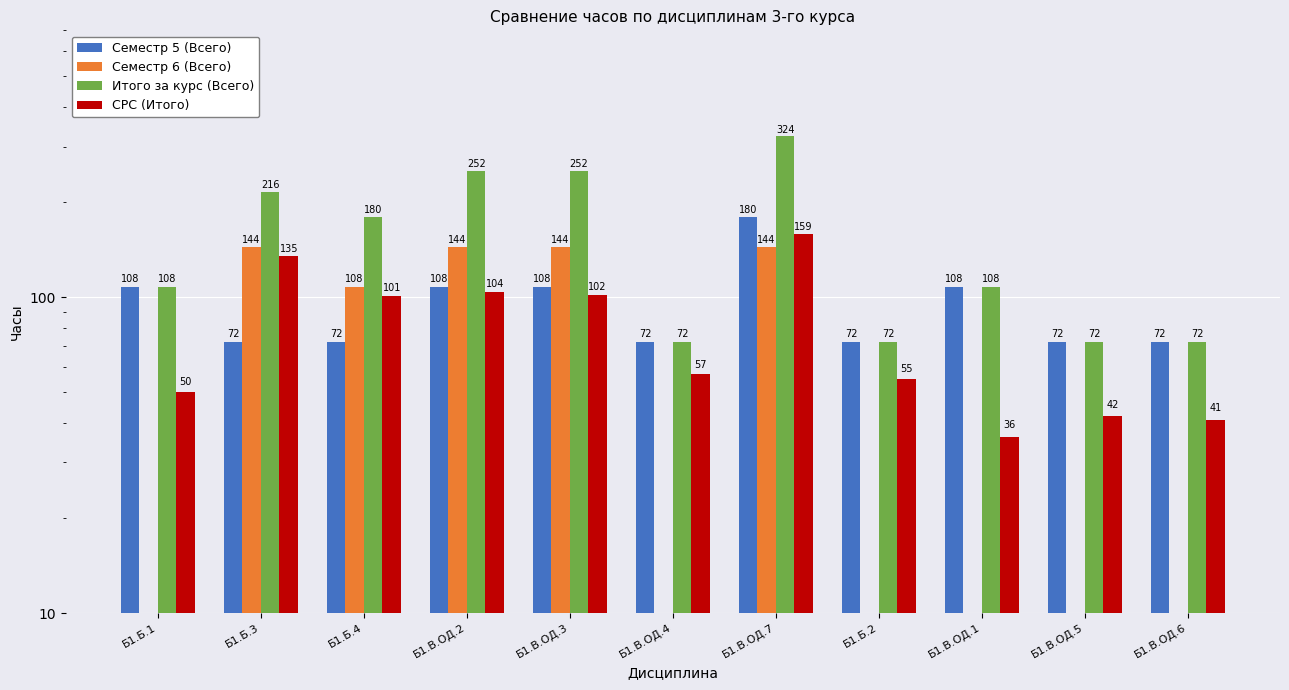

Which series changed the most between Б1.В.ОД.3 and Б1.В.ОД.5?

Итого за курс (Всего)